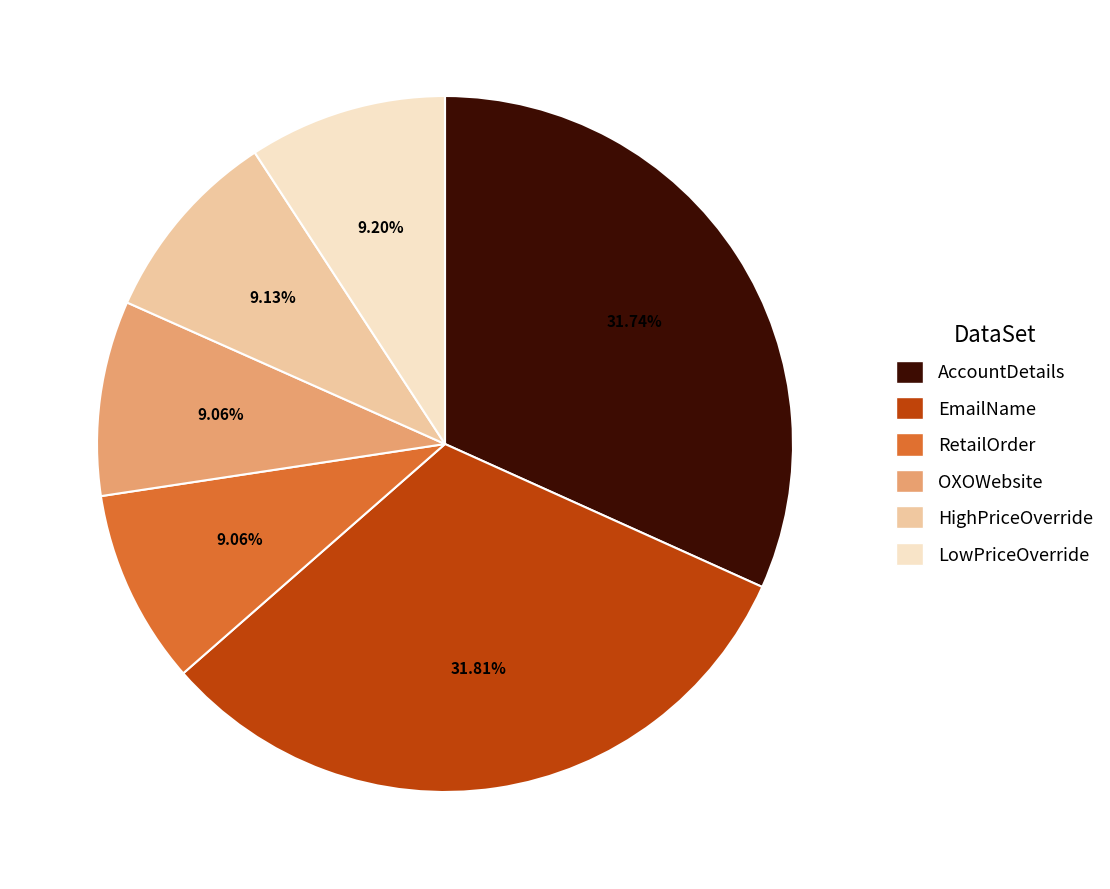

How many segments does this pie chart have?

6